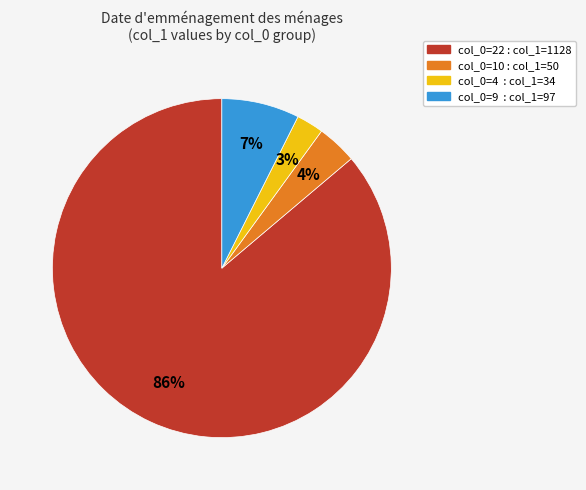

Combined, do col_0=9 : col_1=97 and col_0=4 : col_1=34 account for over 50%?

No